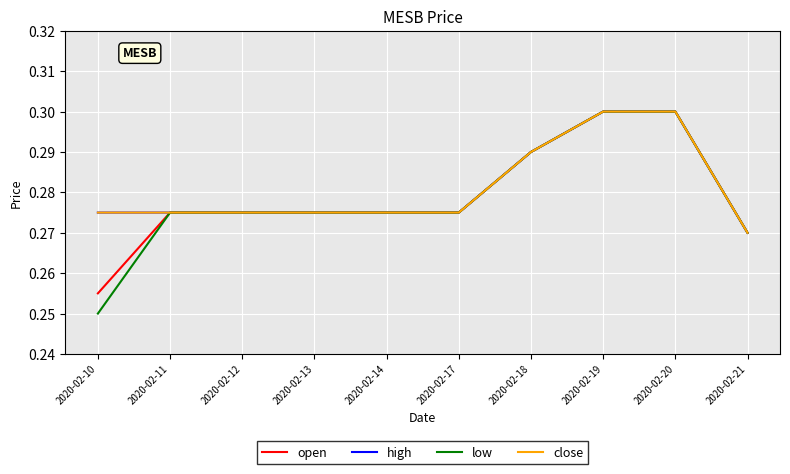

Does the chart display data point markers on the line(s)?

No